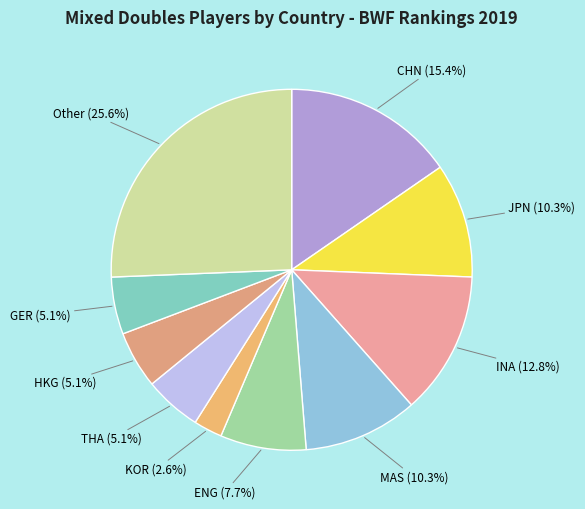

To the nearest percent, what portion does INA represent?

13%